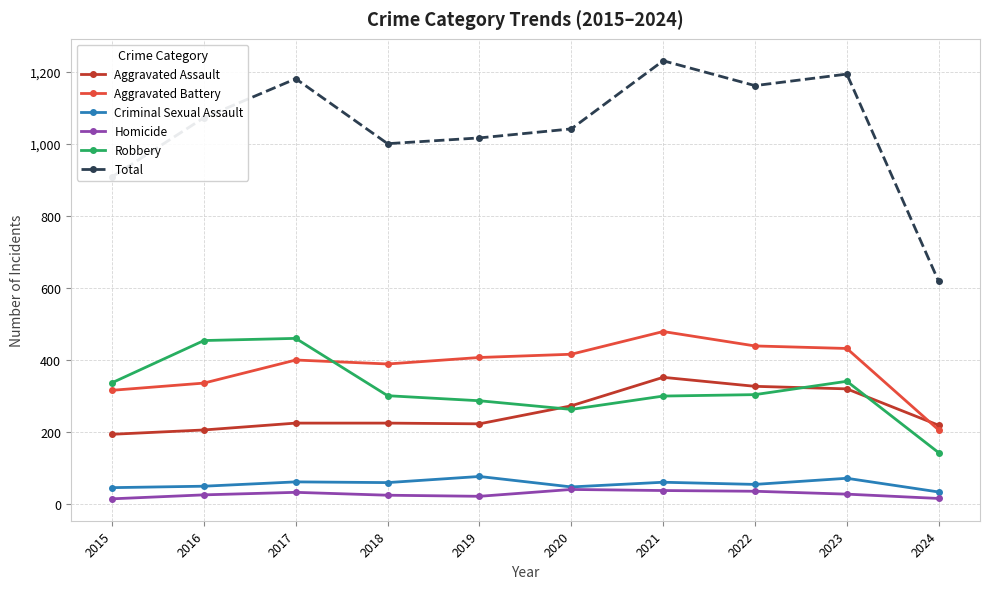

What is the difference between the maximum and minimum values in the Homicide series?

26